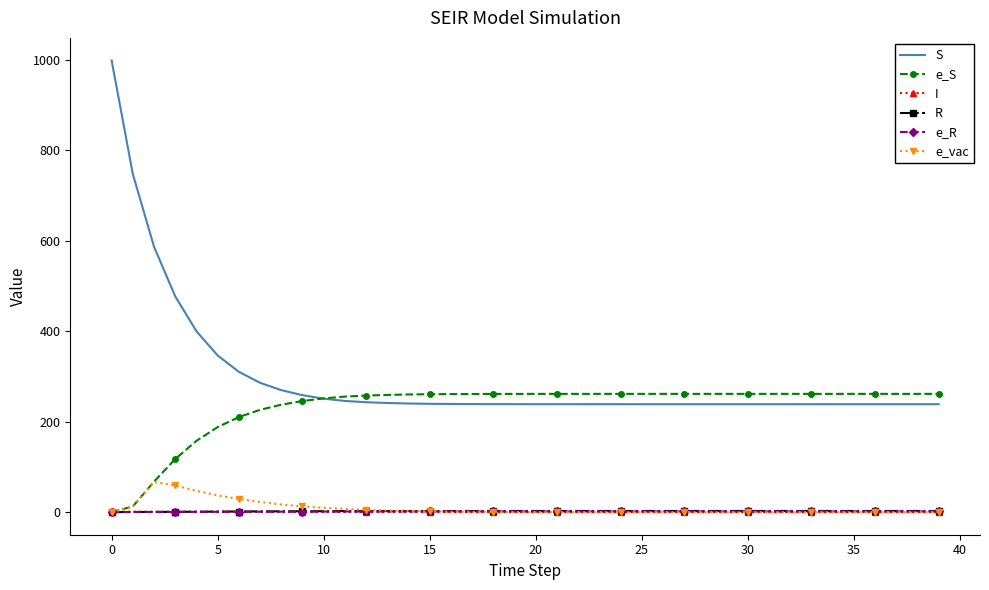

What is the maximum value shown in the chart?

999.0